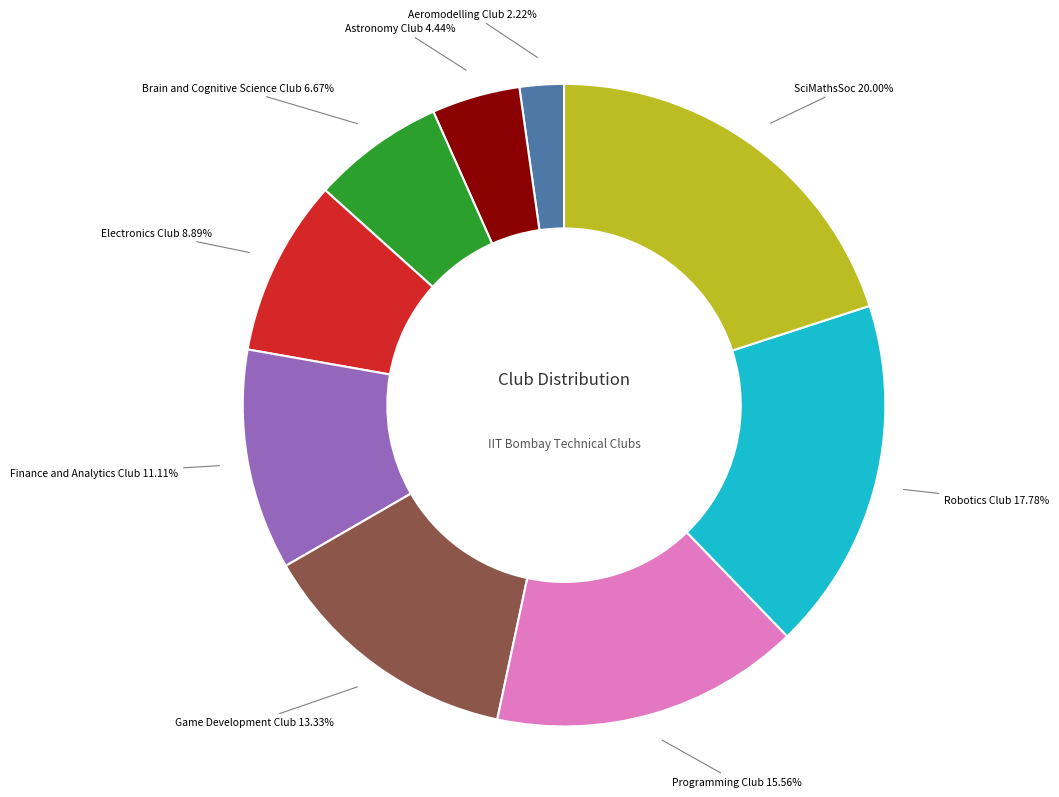

Is there any slice that represents more than half of the pie?

No